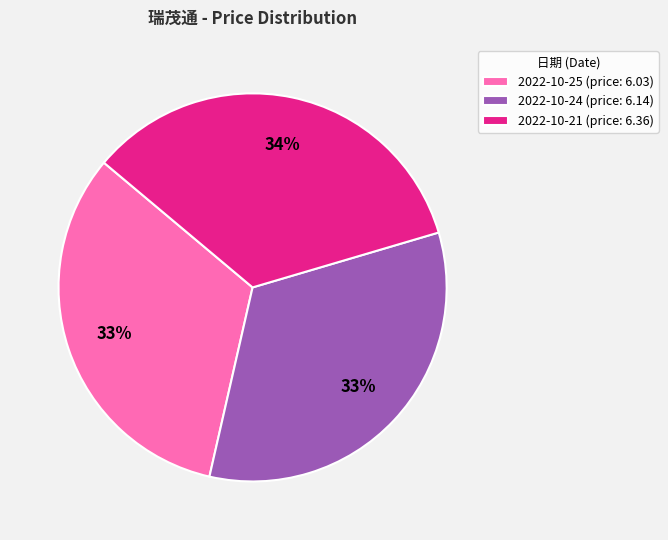

To the nearest percent, what is the average slice percentage?

33%